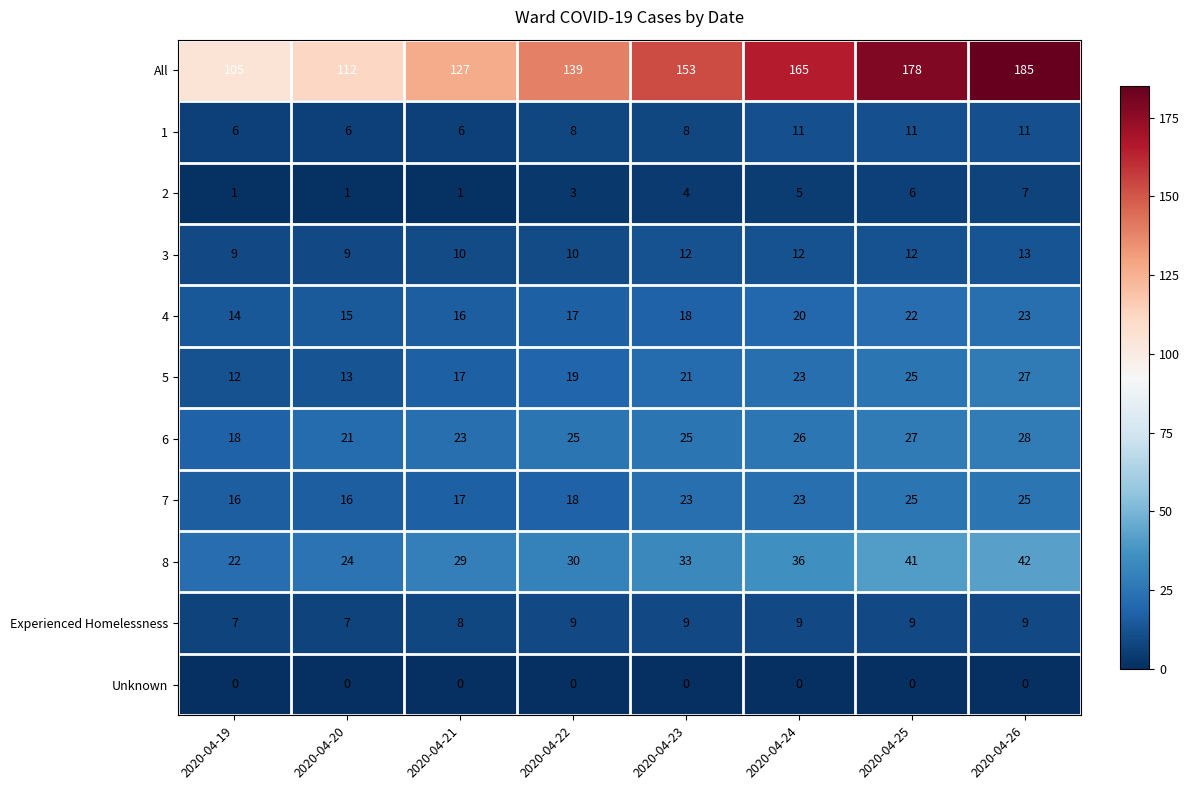

The value of 8 at 2020-04-21 is 16. True or false?

False